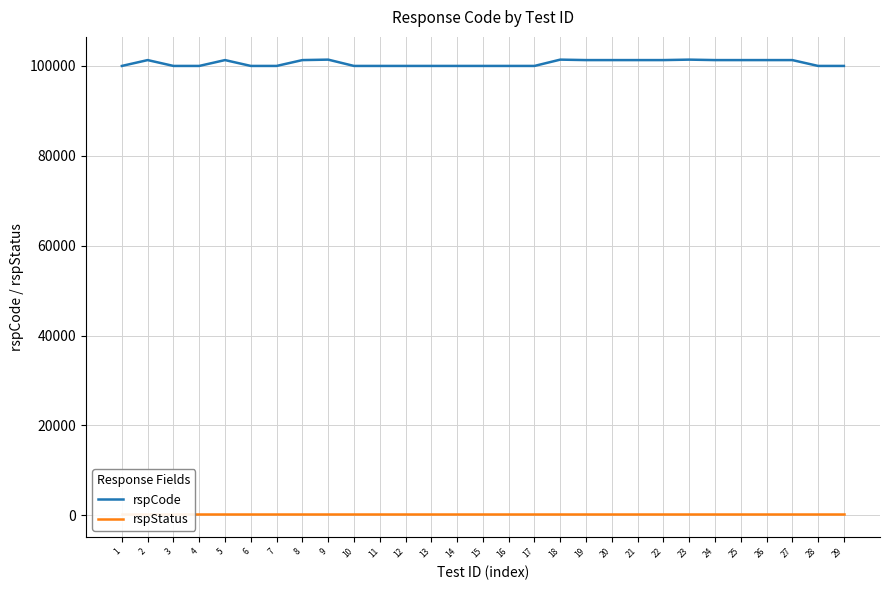

What is the total value across all series at 1?

100200